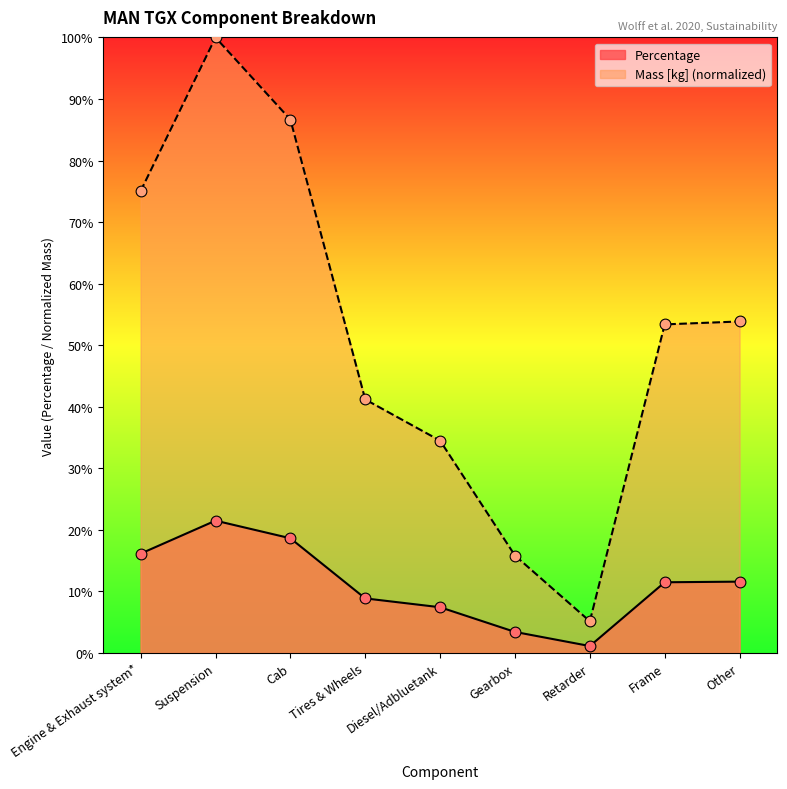

Which series has the largest total across all categories?

Mass [kg] (normalized)